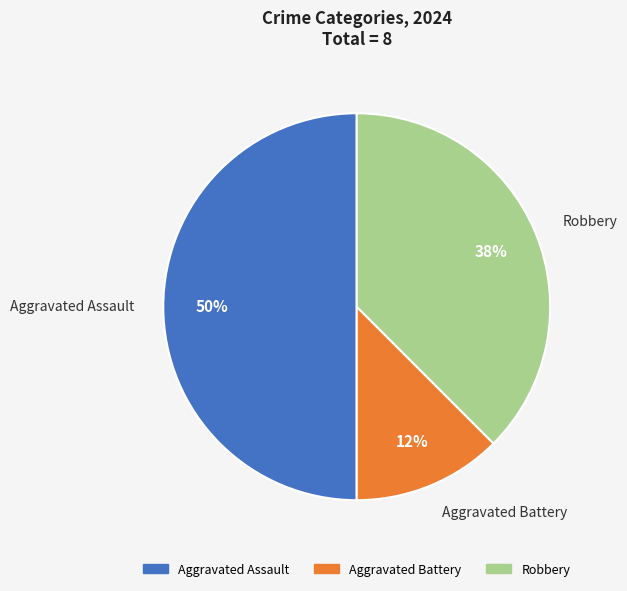

Is Robbery the majority of the pie?

No